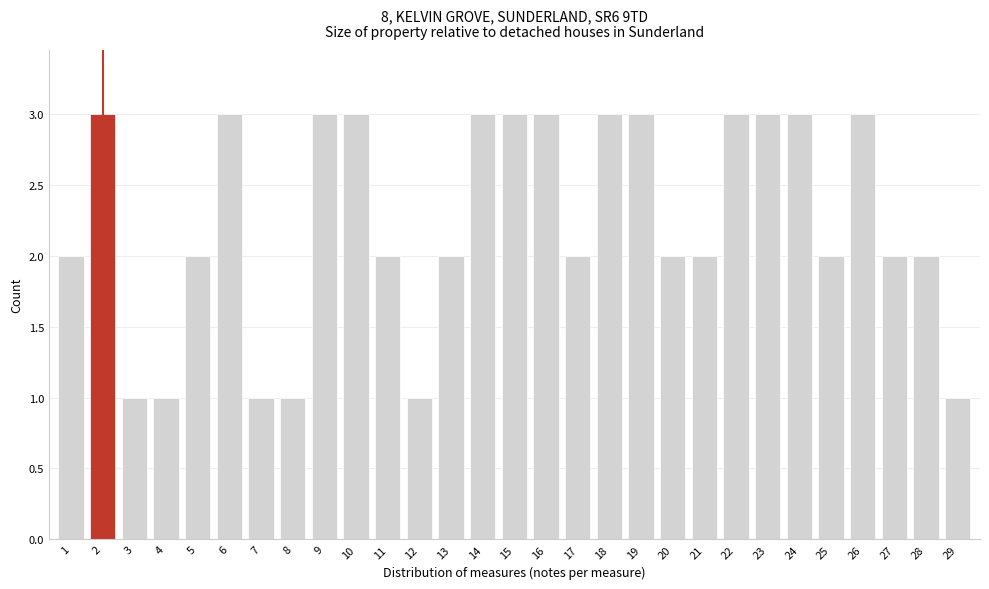

Reading right to left, transcribe all the data shown in this chart.

29=1	28=2	27=2	26=3	25=2	24=3	23=3	22=3	21=2	20=2	19=3	18=3	17=2	16=3	15=3	14=3	13=2	12=1	11=2	10=3	9=3	8=1	7=1	6=3	5=2	4=1	3=1	2=3	1=2